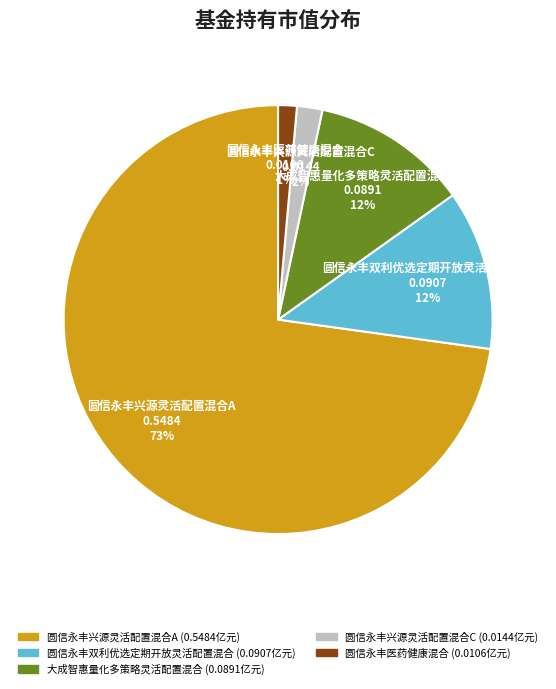

What percentage is the 圆信永丰双利优选定期开放灵活配置混合 slice, to the nearest percent?

12%